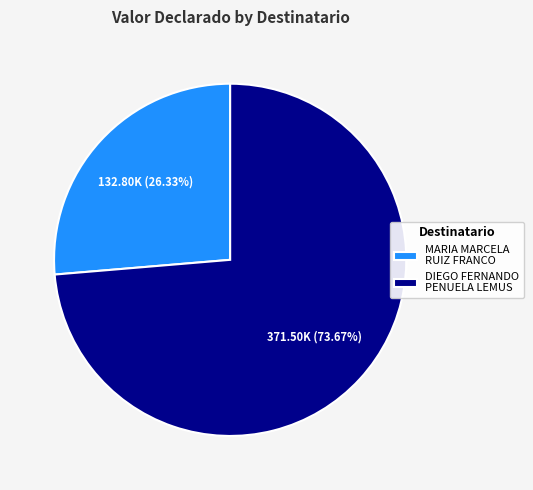

Is there any slice that represents more than half of the pie?

Yes